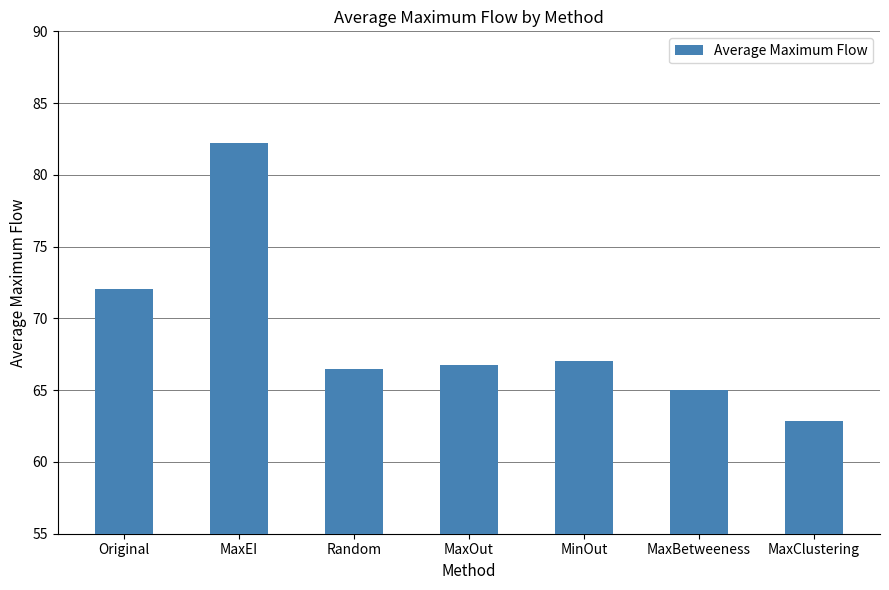

Are the bars horizontal?

No